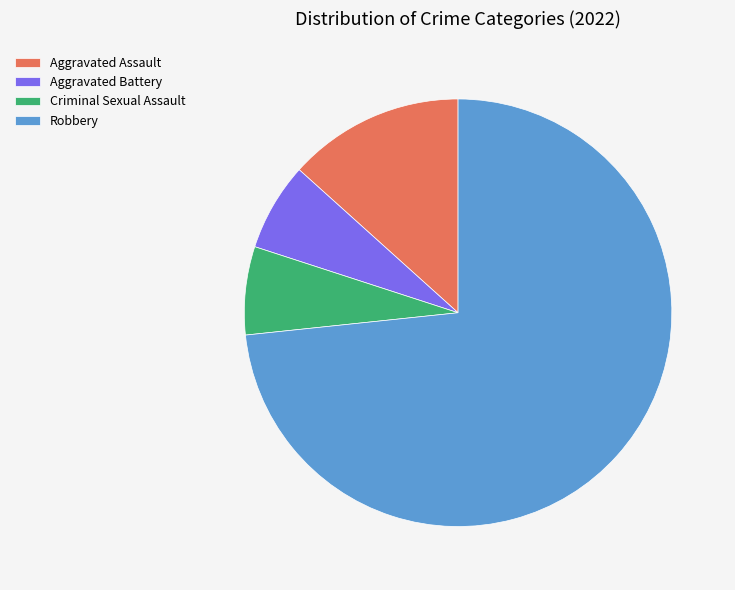

The Robbery slice represents 82% of the pie. True or false?

False